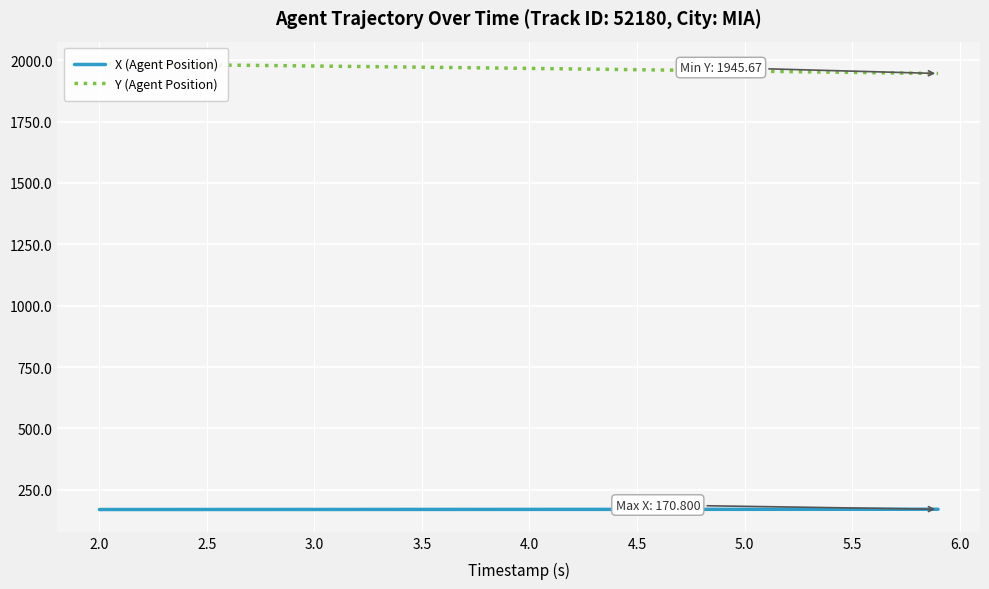

What is the minimum value for X (Agent Position)?

169.7